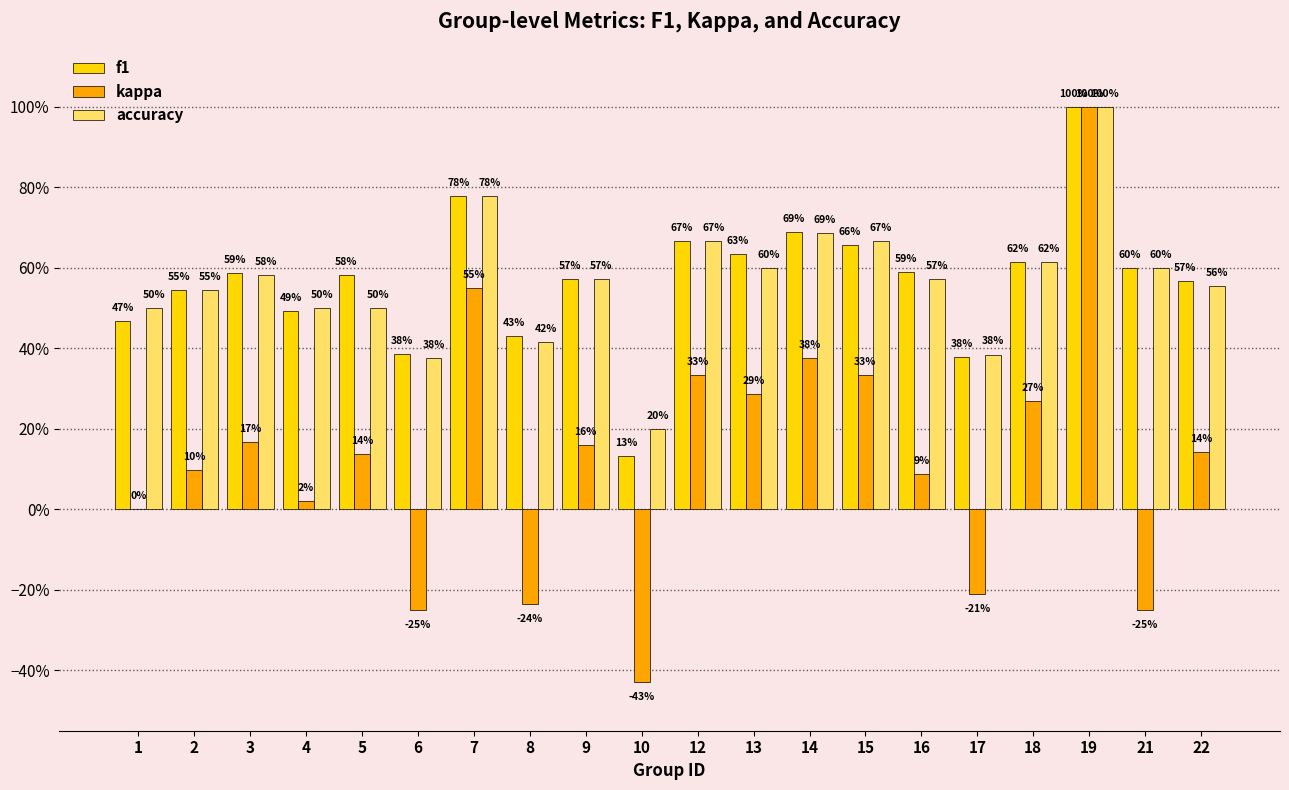

Reading left to right, list all the values displayed in this chart.

f1: 0.5	0.5	0.6	0.5	0.6	0.4	0.8	0.4	0.6	0.1	0.7	0.6	0.7	0.7	0.6	0.4	0.6	1.0	0.6	0.6
kappa: 0.0	0.1	0.2	0.0	0.1	-0.2	0.6	-0.2	0.2	-0.4	0.3	0.3	0.4	0.3	0.1	-0.2	0.3	1.0	-0.2	0.1
accuracy: 0.5	0.5	0.6	0.5	0.5	0.4	0.8	0.4	0.6	0.2	0.7	0.6	0.7	0.7	0.6	0.4	0.6	1.0	0.6	0.6